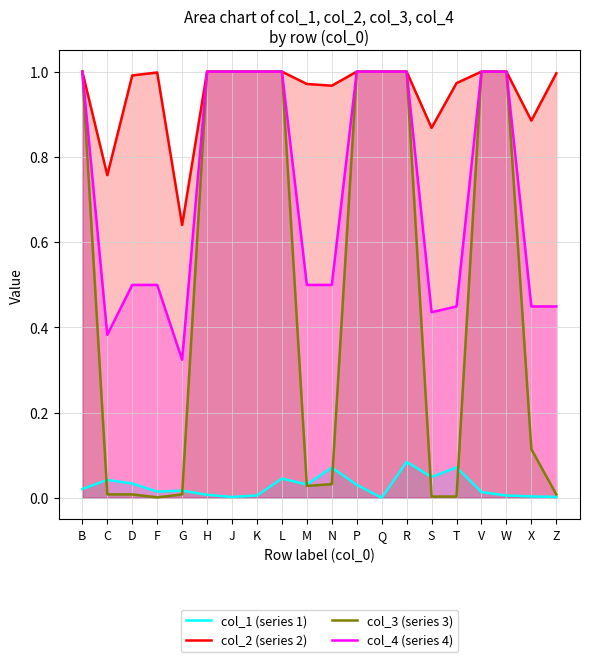

What is the total value across all series at K?

3.0